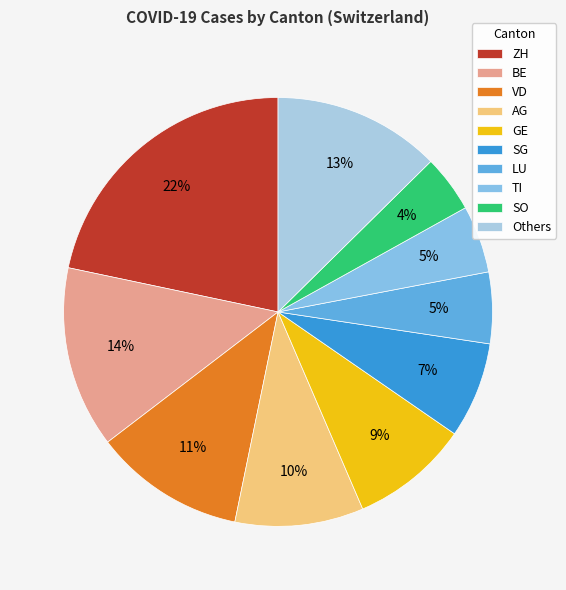

To the nearest percent, what is the average slice percentage?

10%